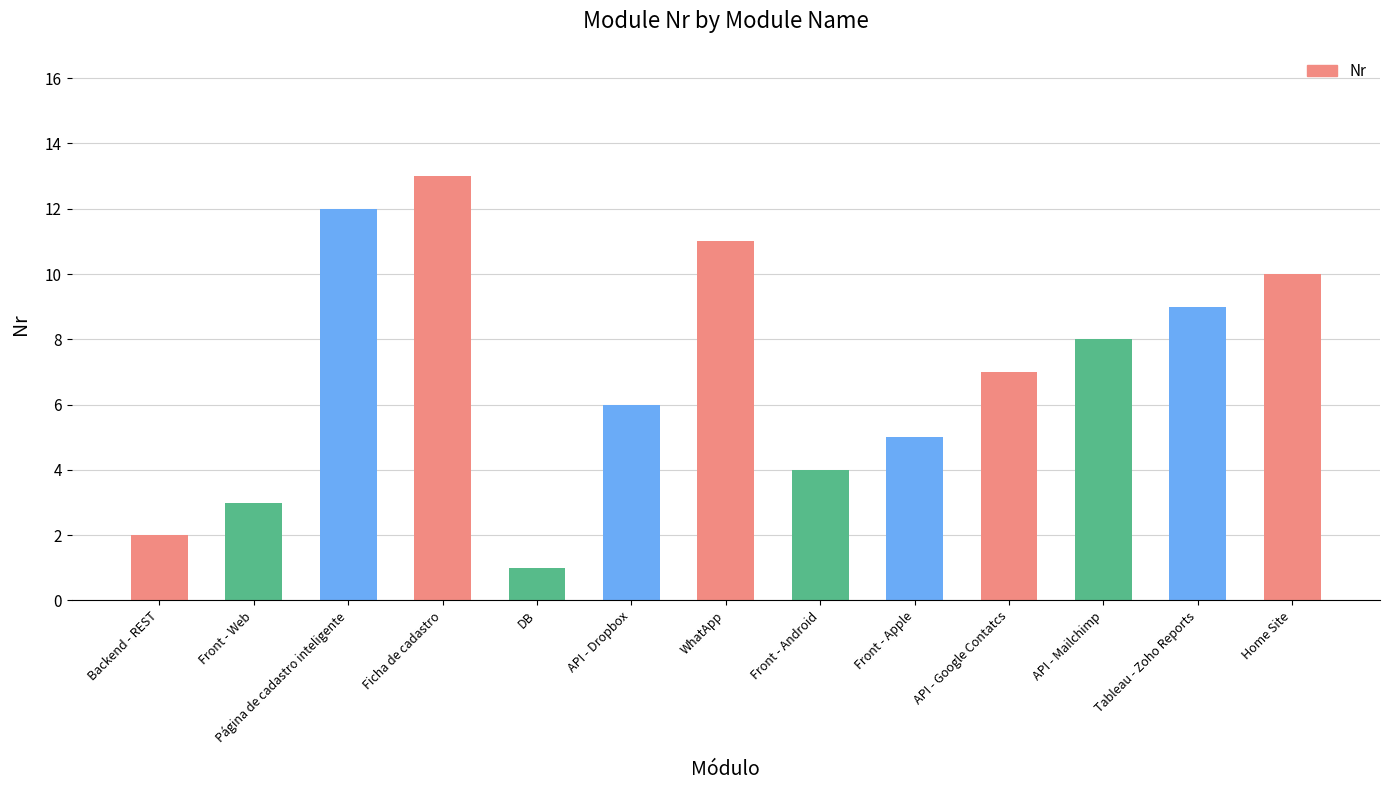

Count the number of data series in this chart.

1